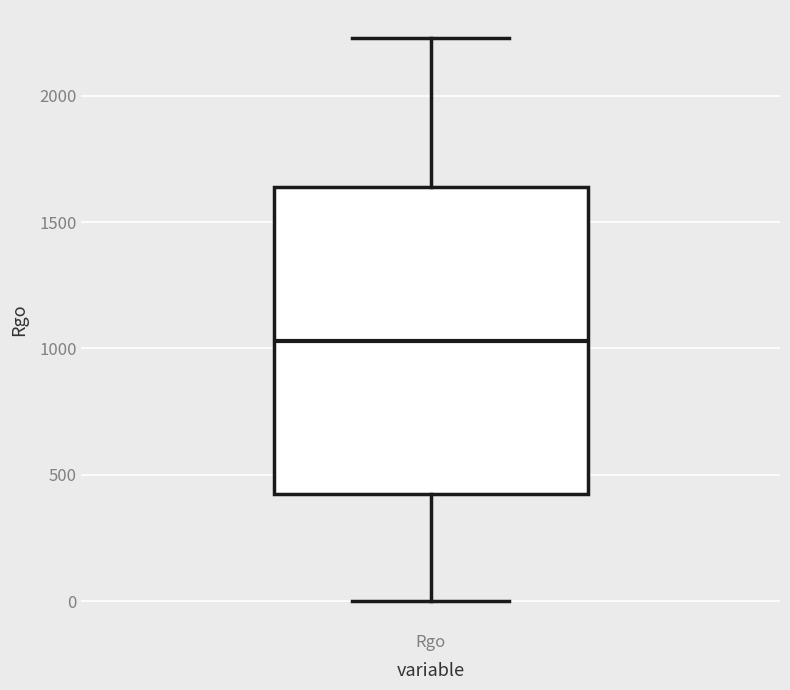

Read this box plot against the y-axis: the position of the median line, the range covered by the box, and the ends of both whiskers. The values are not printed on the chart, so give them approximately, as read against the axis.

median 1050, box 400 to 1650, whiskers 0 to 2250